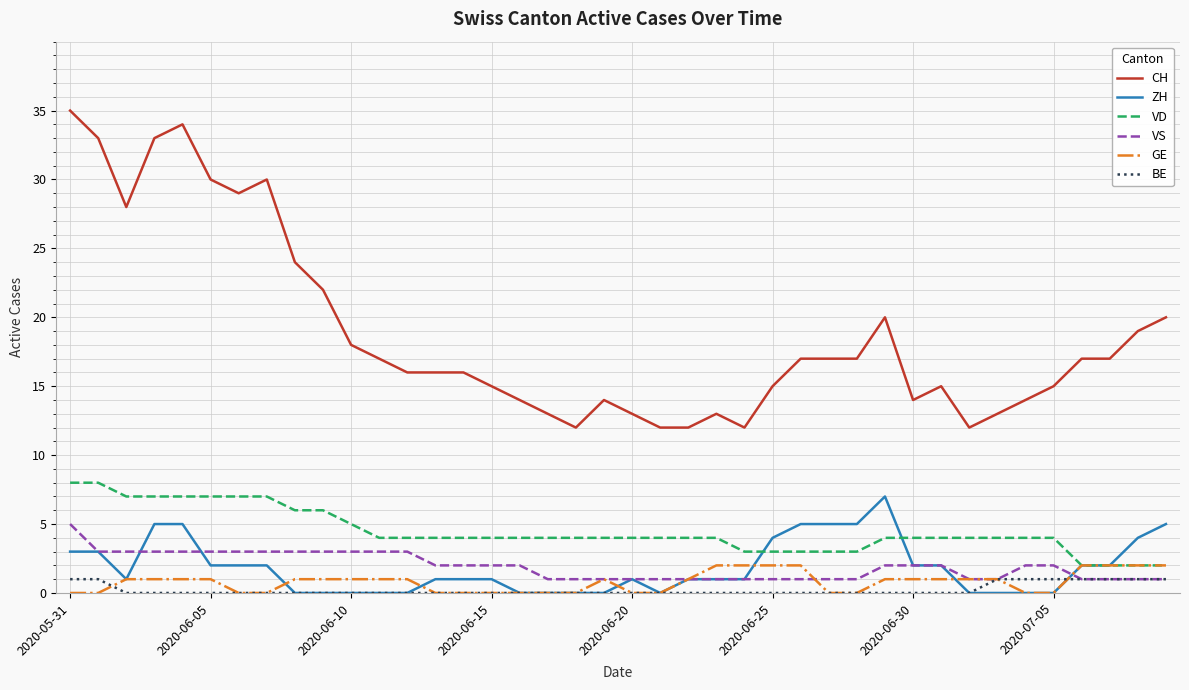

Which series has the largest range (max minus min)?

CH